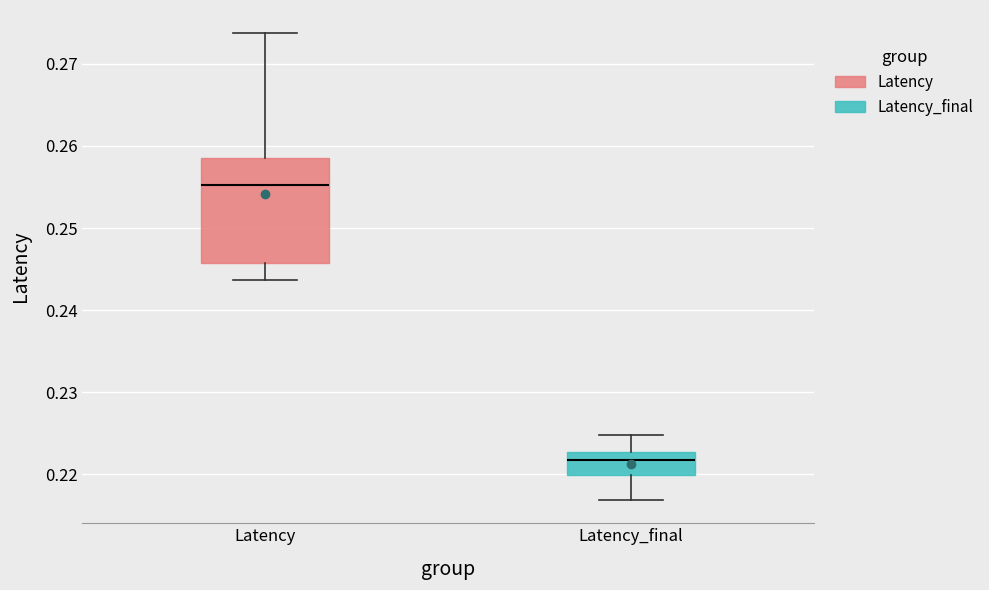

Which box has the highest median line?

Latency